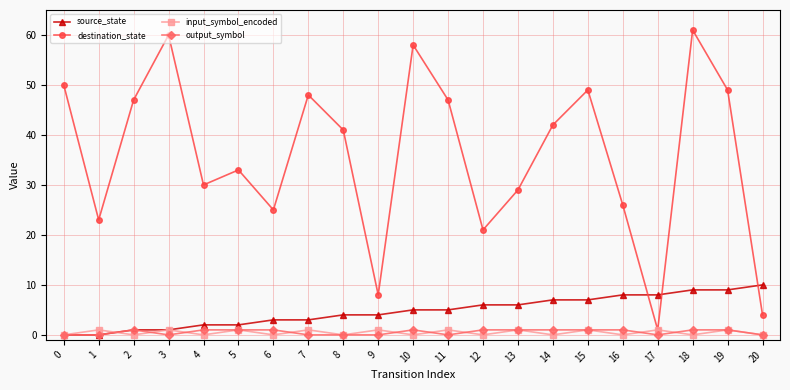

What is the greatest value displayed?

61